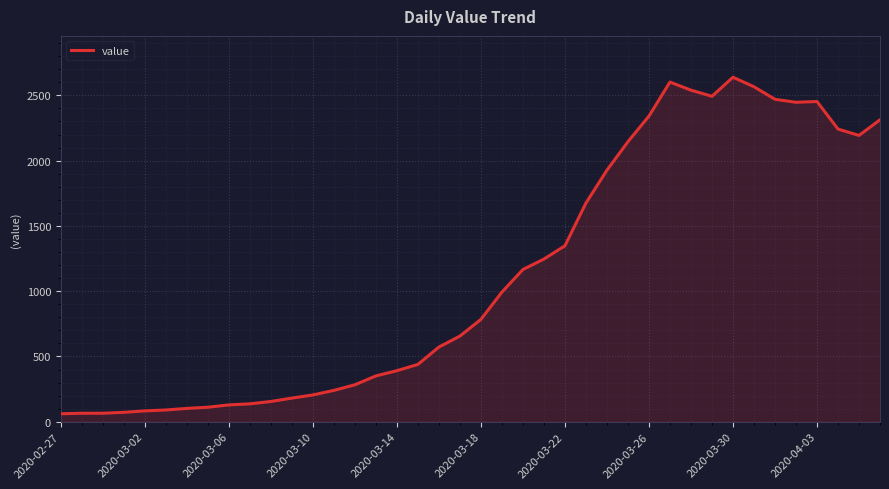

How many lines are shown in the chart?

1